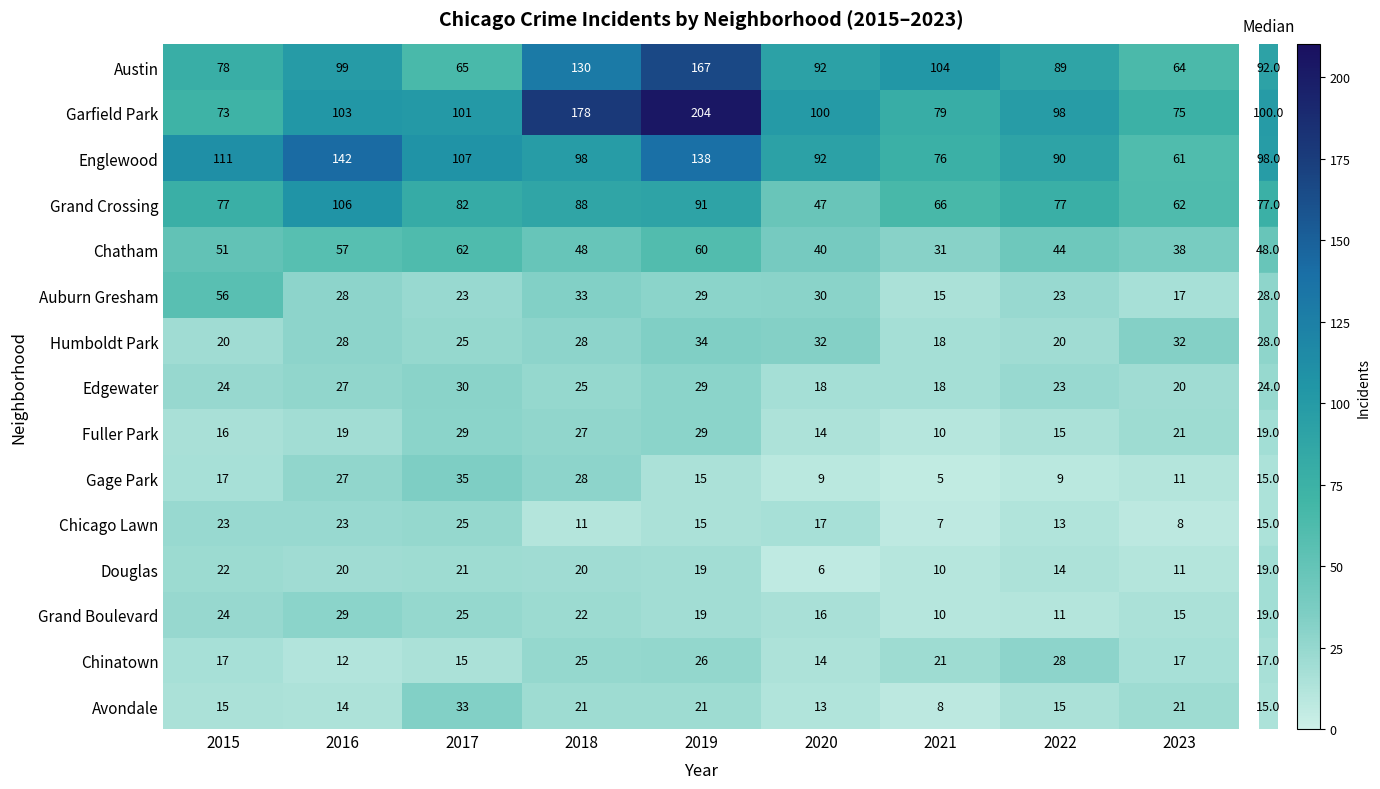

True or false: Grand Crossing has a value of 88 at 2018.

True